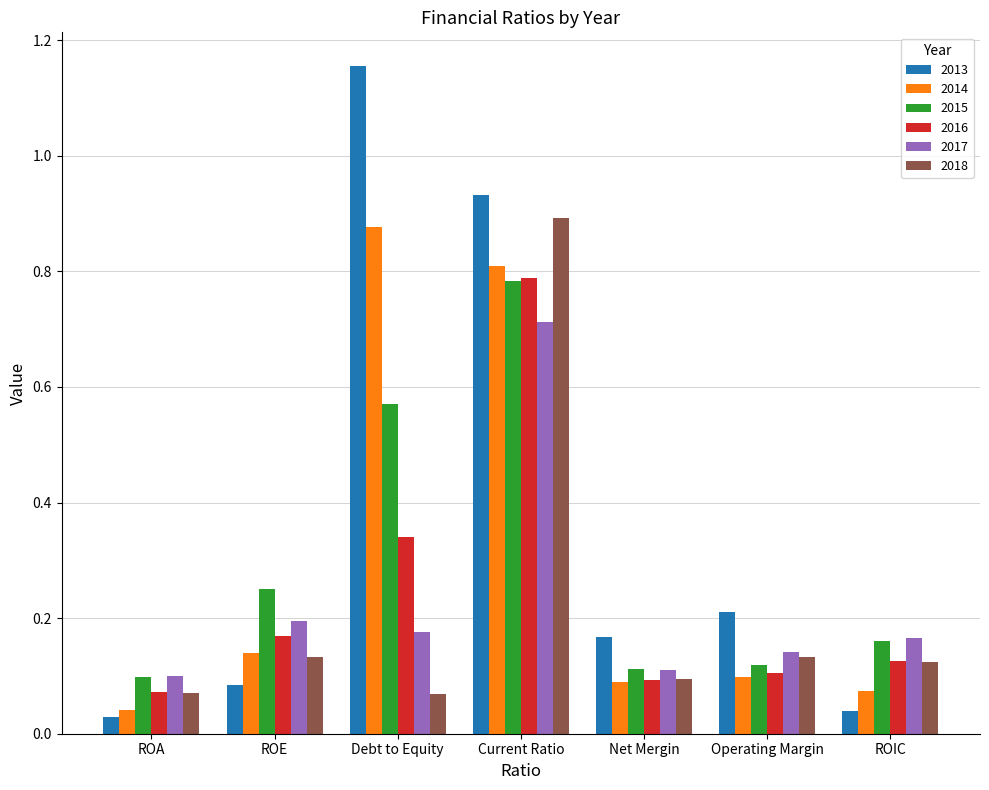

At which category does the chart reach its peak across all series?

Debt to Equity